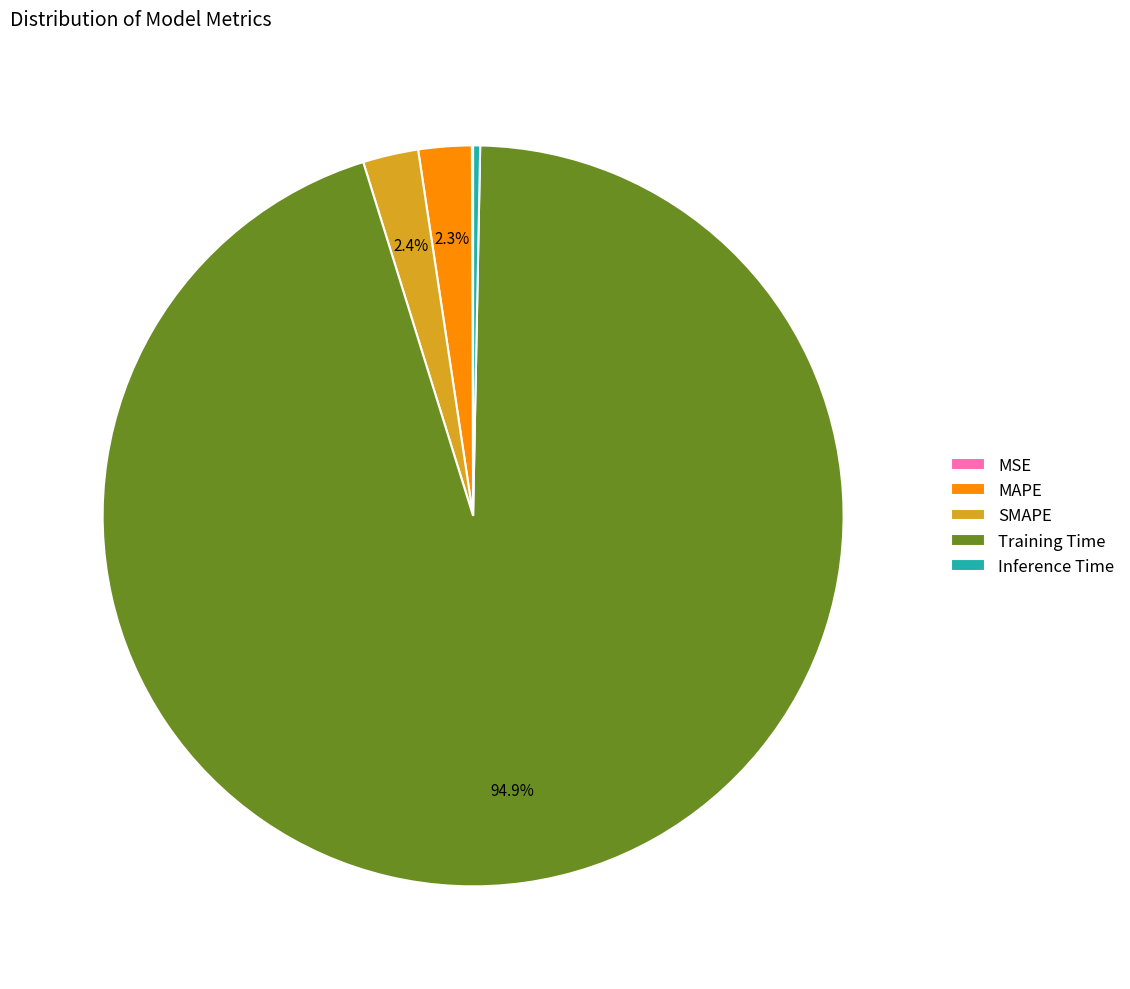

How much of the chart is everything except MAPE?

97.7%